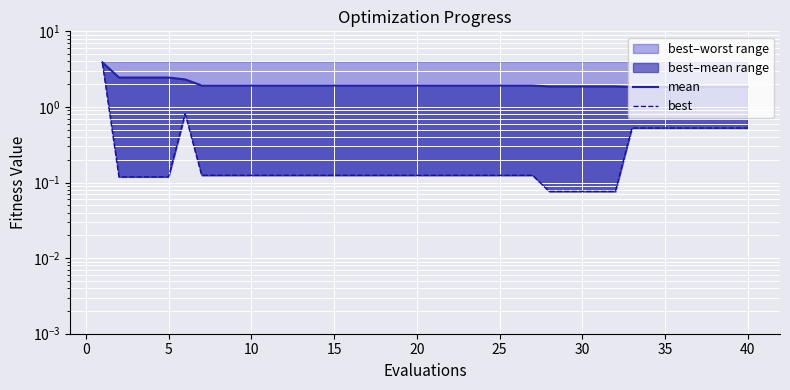

How many categories are shown in the chart?

40